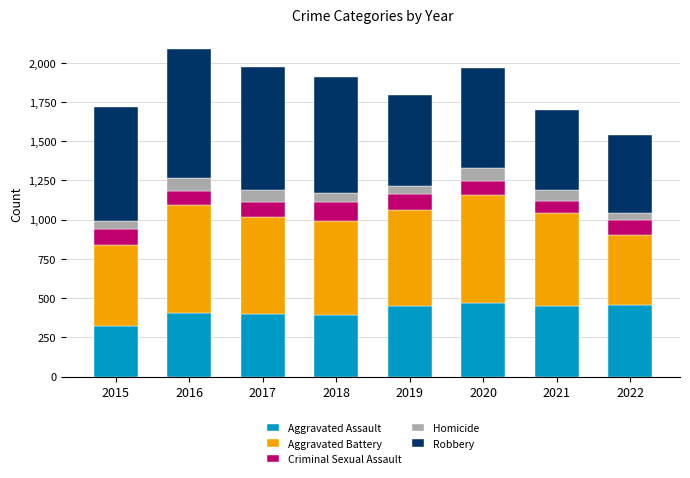

How many categories are shown in the chart?

8